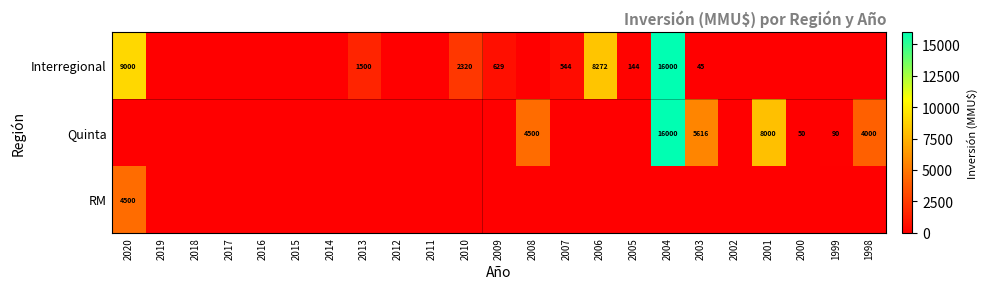

Is it true that Quinta equals 59 at 1999?

False